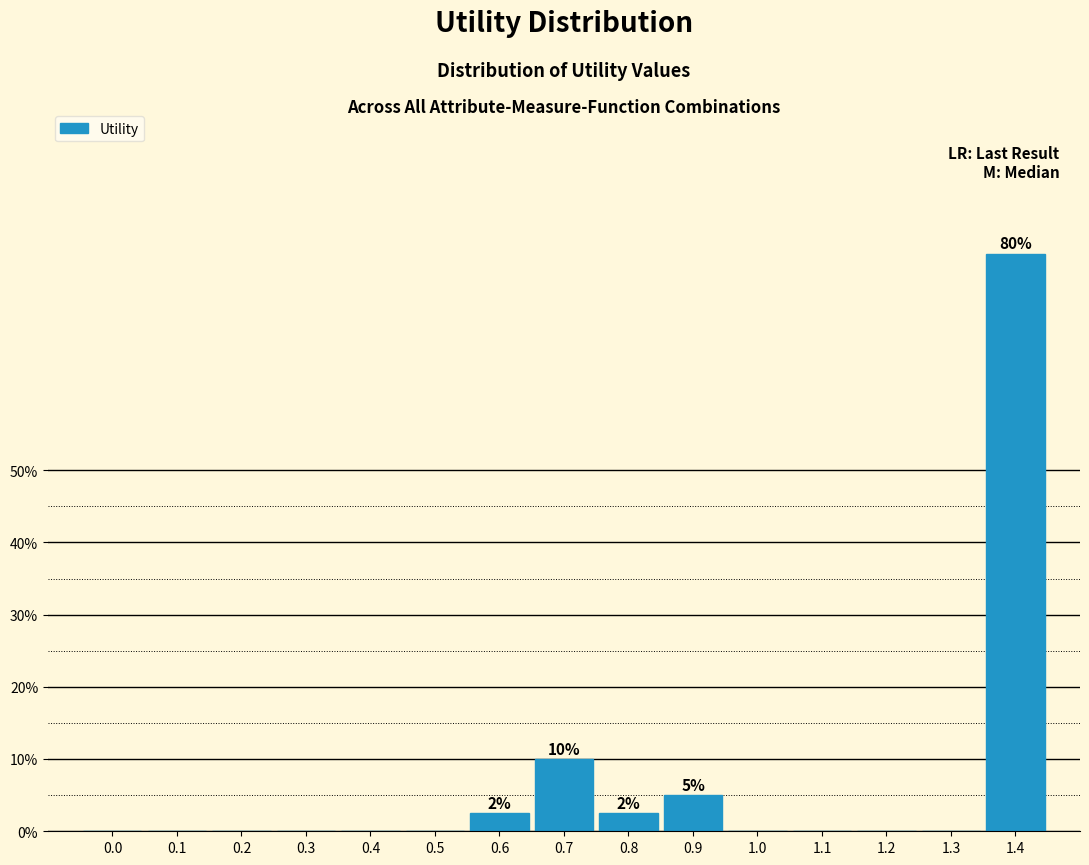

Reading left to right, what are all the values shown in this chart?

0.0=0.0	0.1=0.0	0.2=0.0	0.3=0.0	0.4=0.0	0.5=0.0	0.6=2.5	0.7=10.0	0.8=2.5	0.9=5.0	1.0=0.0	1.1=0.0	1.2=0.0	1.3=0.0	1.4=80.0